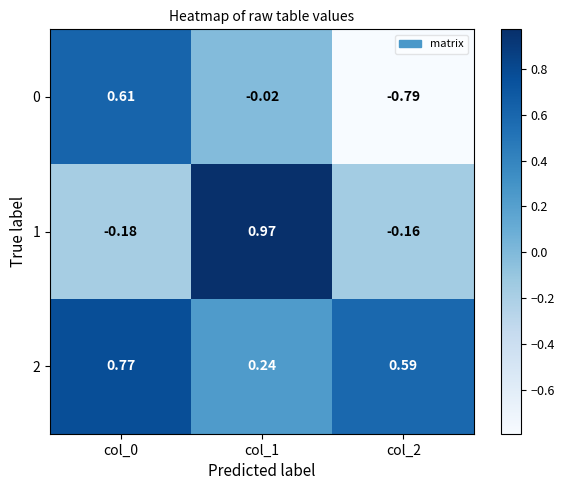

Is the value of 0 at col_1 greater than the value of 1 at col_2?

Yes